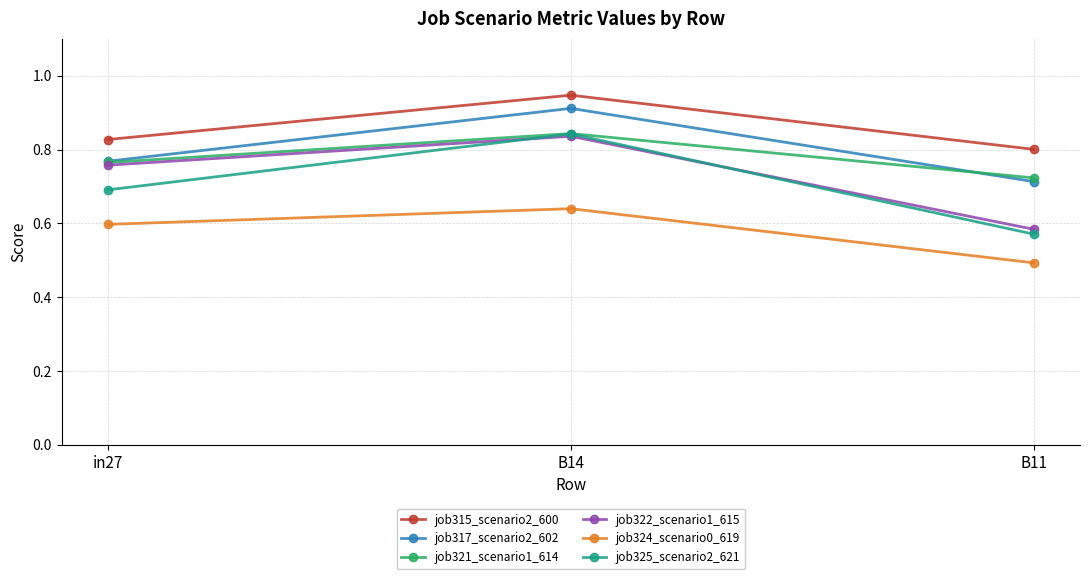

At how many categories does at least one series exceed 0?

3